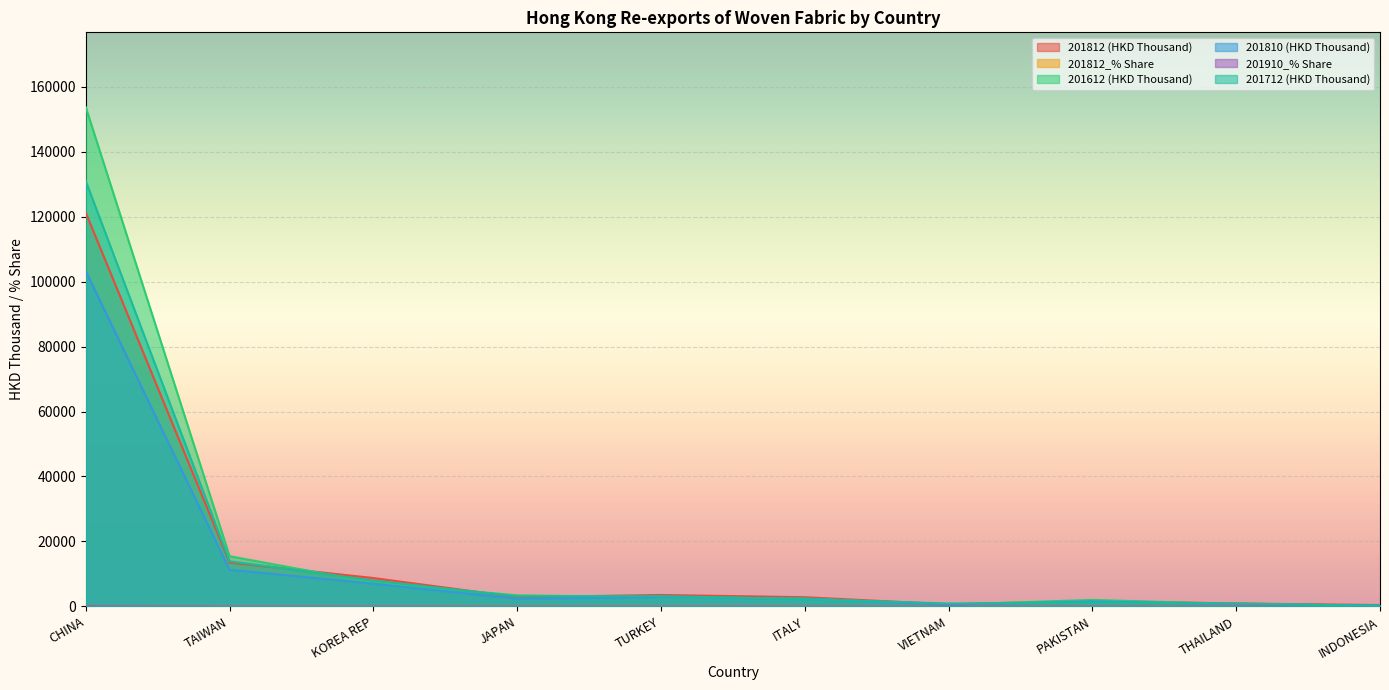

What is the value of the 201712 (HKD Thousand) point at the 9th from the left?

920.9